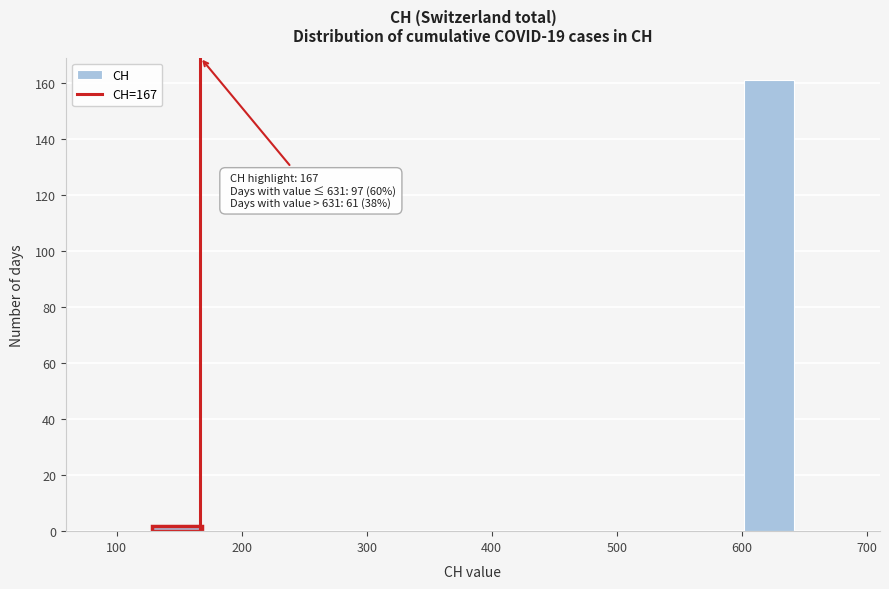

Read against the x-axis, roughly where is the centre of the tallest bar?

620